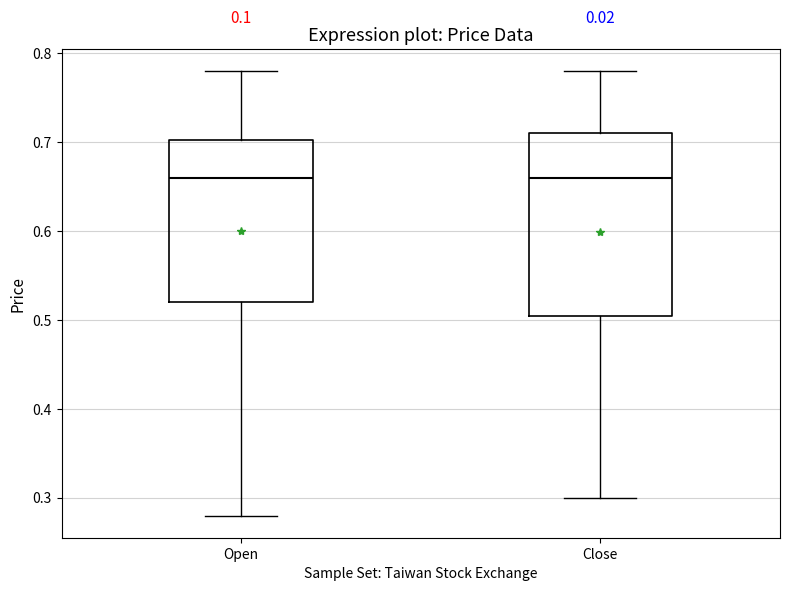

Reading left to right, read every box against the y-axis: the position of its median line, the range the box covers, and the ends of its whiskers. The values are not printed on the chart, so give them approximately, as read against the axis.

Open: median 0.66, box 0.52 to 0.70, whiskers 0.28 to 0.78
Close: median 0.66, box 0.51 to 0.71, whiskers 0.30 to 0.78